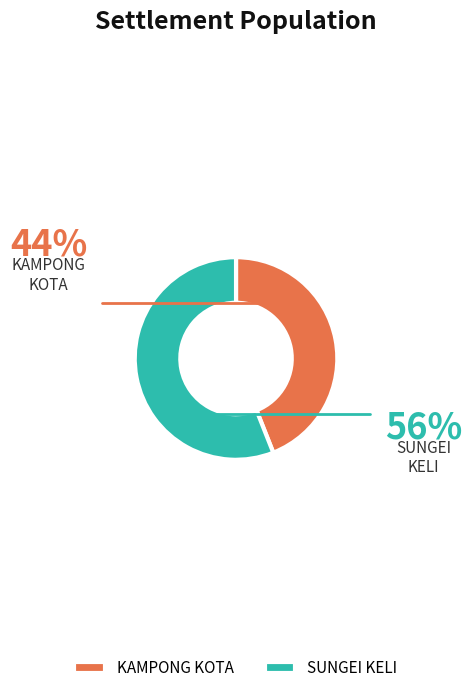

Does any single category account for the majority?

Yes